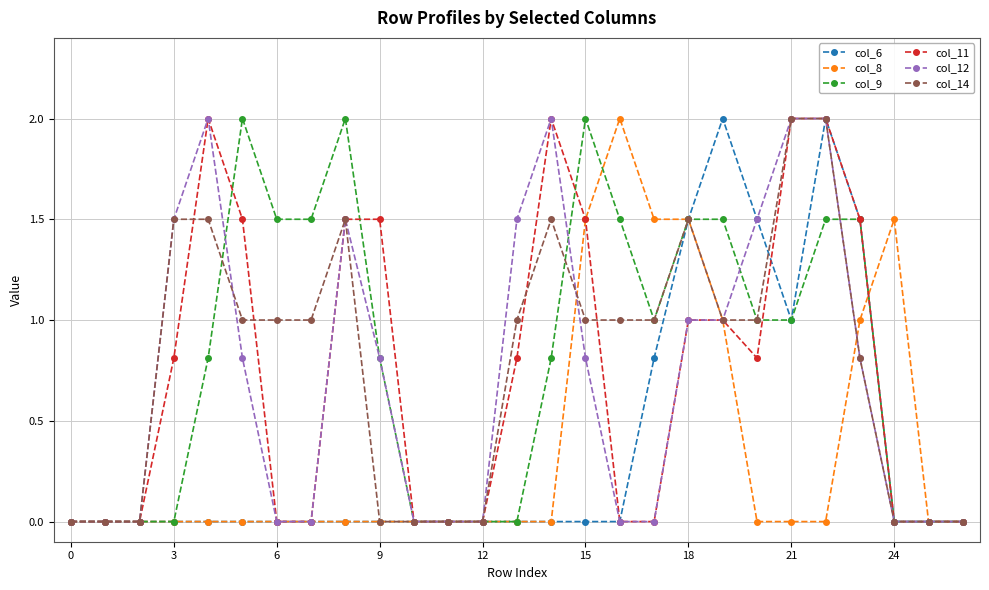

True or false: col_11 has more than 0 interior local peaks.

True